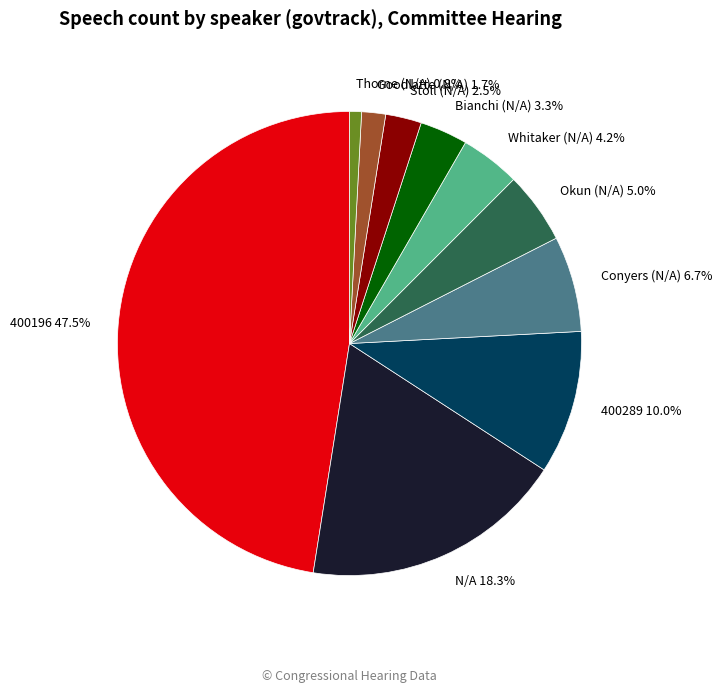

Between Thorne and Bianchi, which is larger?

Bianchi